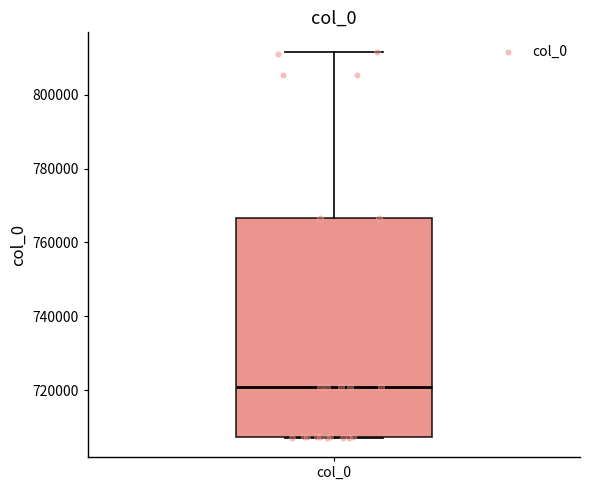

Read this box plot against the y-axis: the position of the median line, the range covered by the box, and the ends of both whiskers. The values are not printed on the chart, so give them approximately, as read against the axis.

median 722000, box 708000 to 766000, whiskers 708000 to 812000